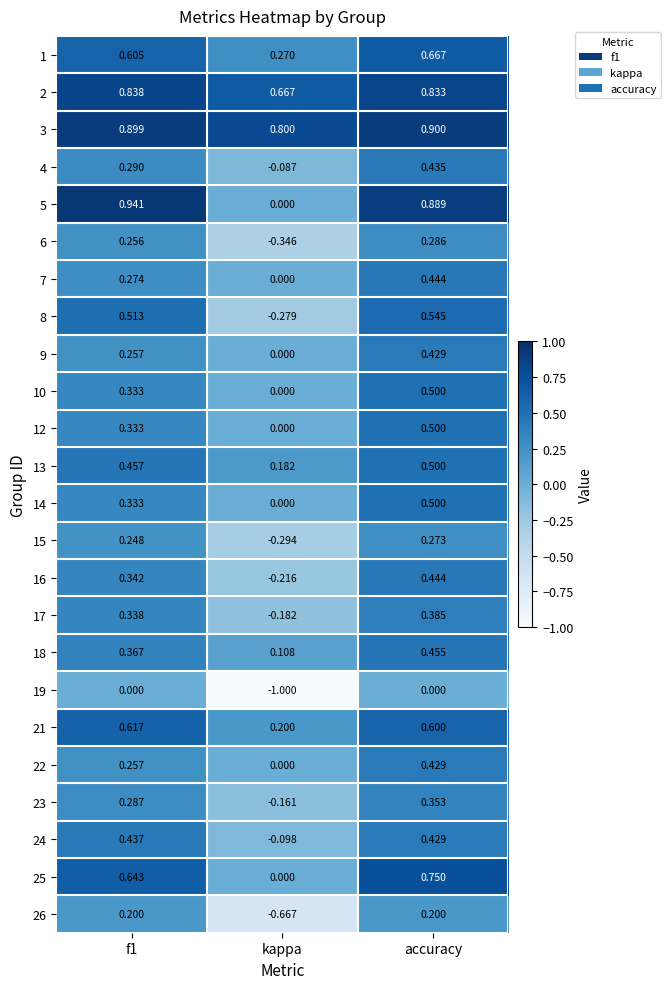

At which category is the sum across all series the highest?

accuracy